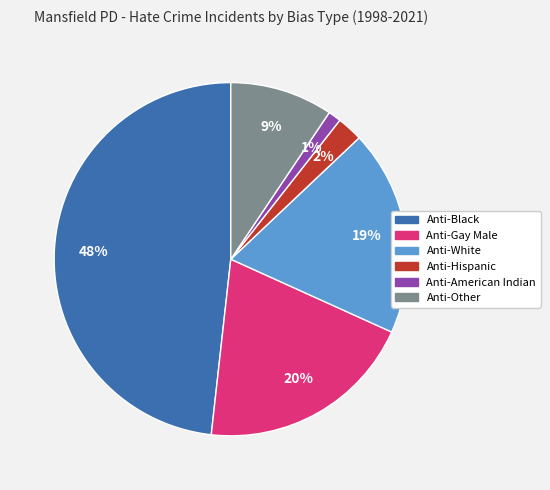

Which has a higher value, Anti-Black or Anti-Hispanic?

Anti-Black